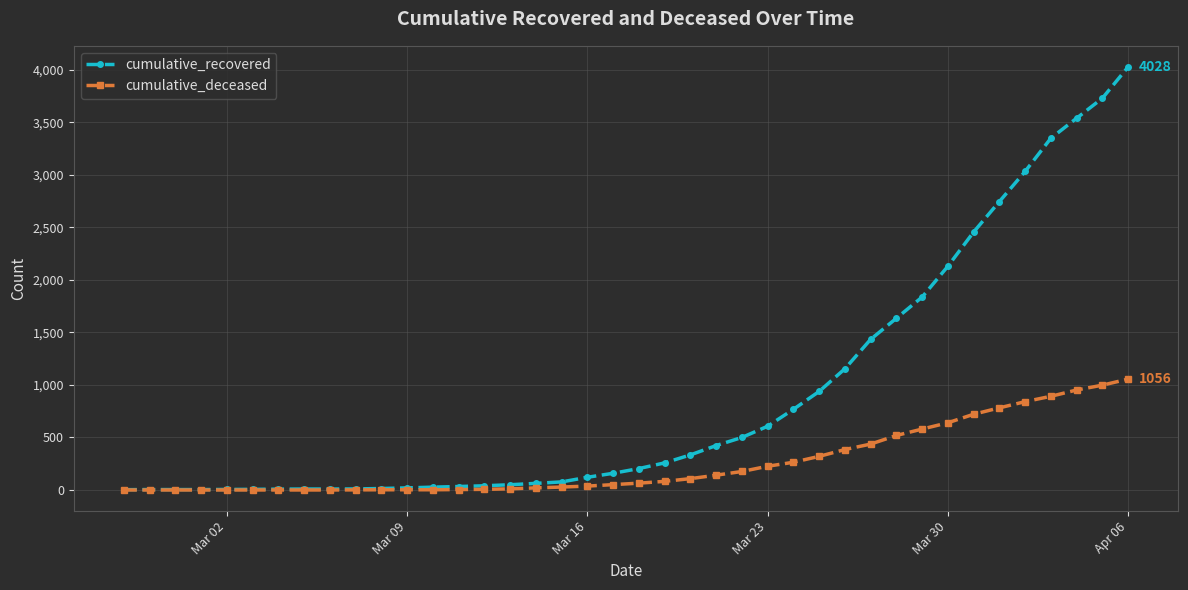

What is the maximum value shown in the chart?

4028